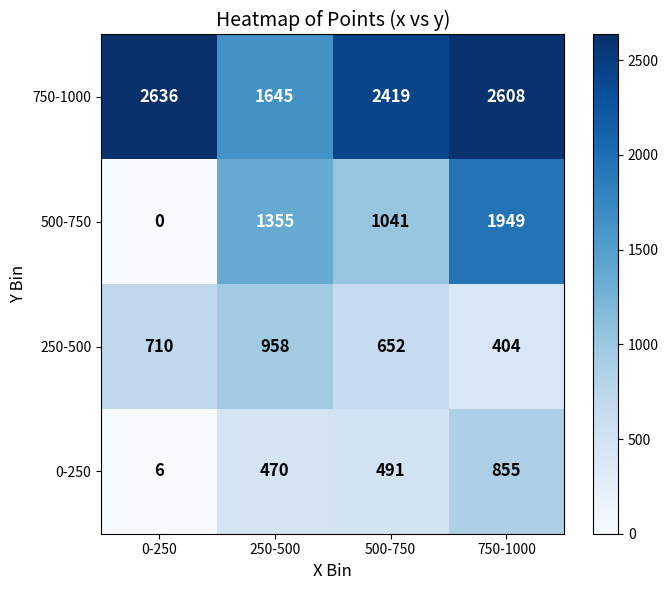

Which category has the lowest value in the 250-500 series?

750-1000